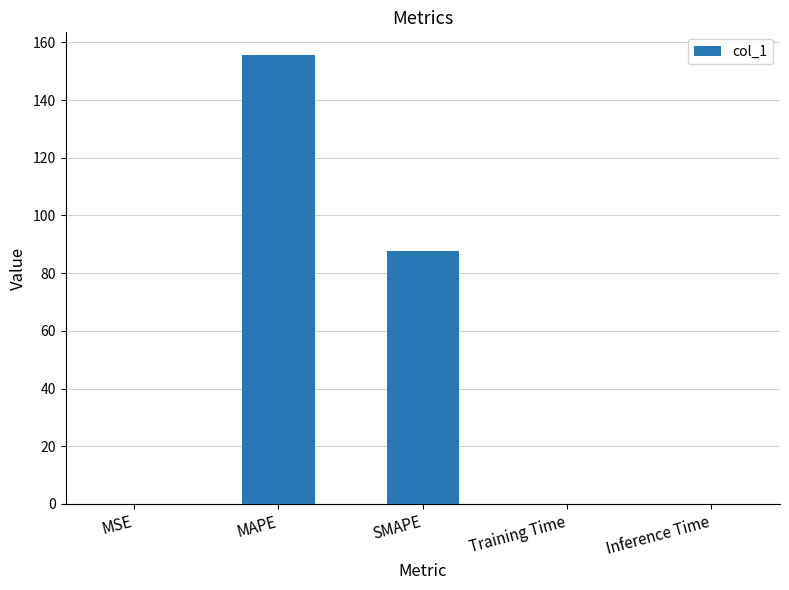

Which label corresponds to the largest value in the chart?

MAPE